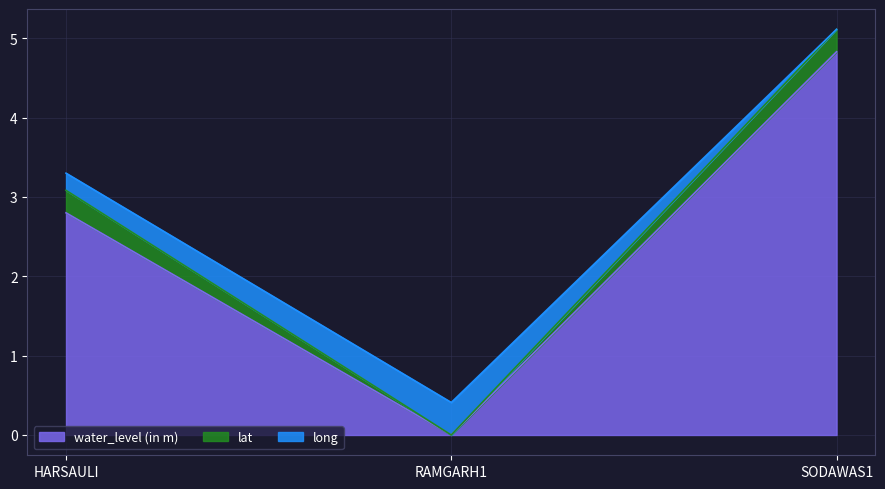

What is the highest value of the water_level (in m) series?

4.8